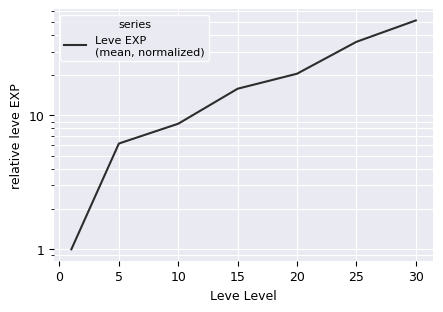

What is the ratio of the value at 30 to the value at 5?

8.3